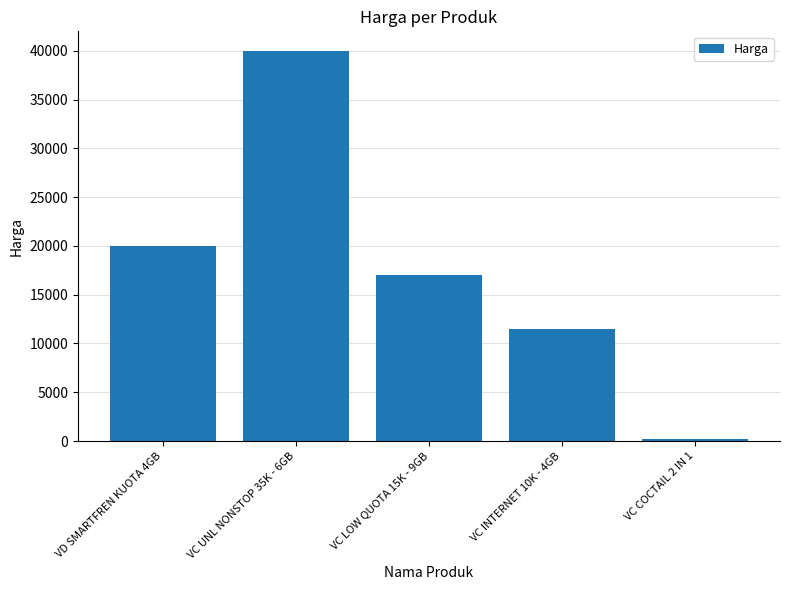

What is the sum of all values?

88750